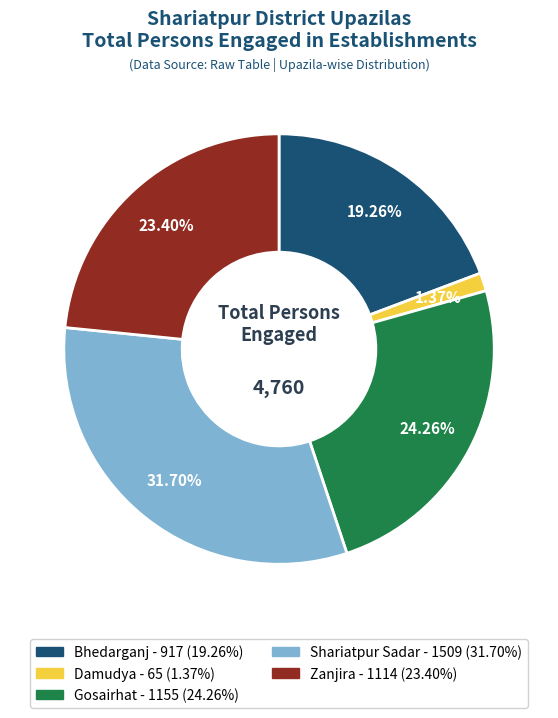

Rank the categories by value from lowest to highest.

Damudya, Bhedarganj, Zanjira, Gosairhat, Shariatpur Sadar